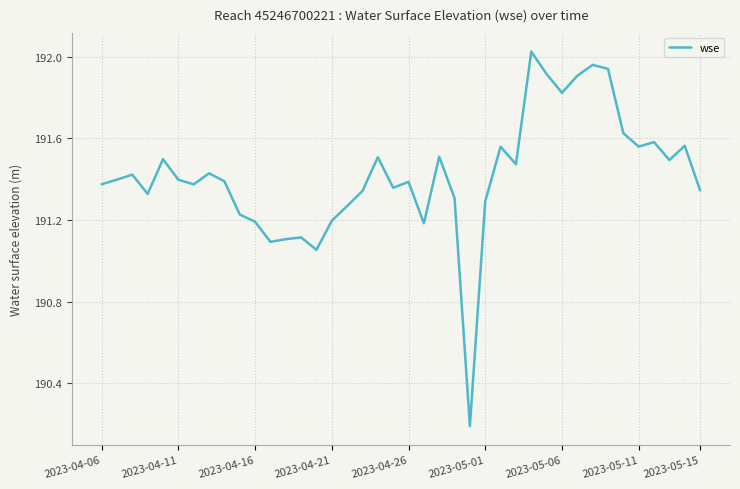

What is the difference between the maximum and minimum values?

1.8